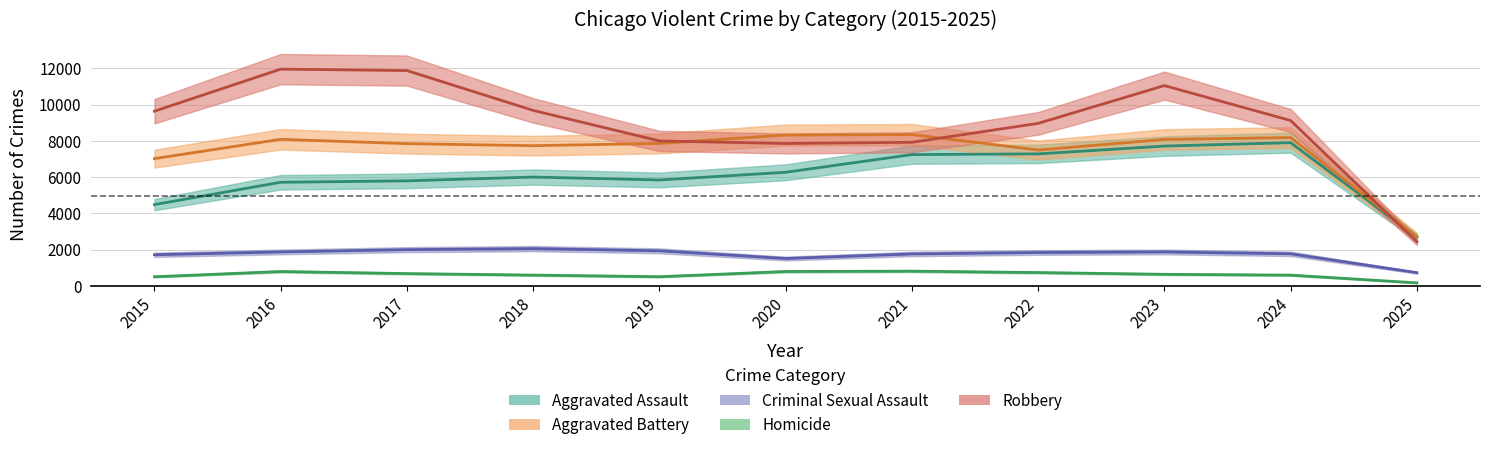

Rank the series by their maximum value, from highest to lowest.

Robbery, Aggravated Battery, Aggravated Assault, Criminal Sexual Assault, Homicide